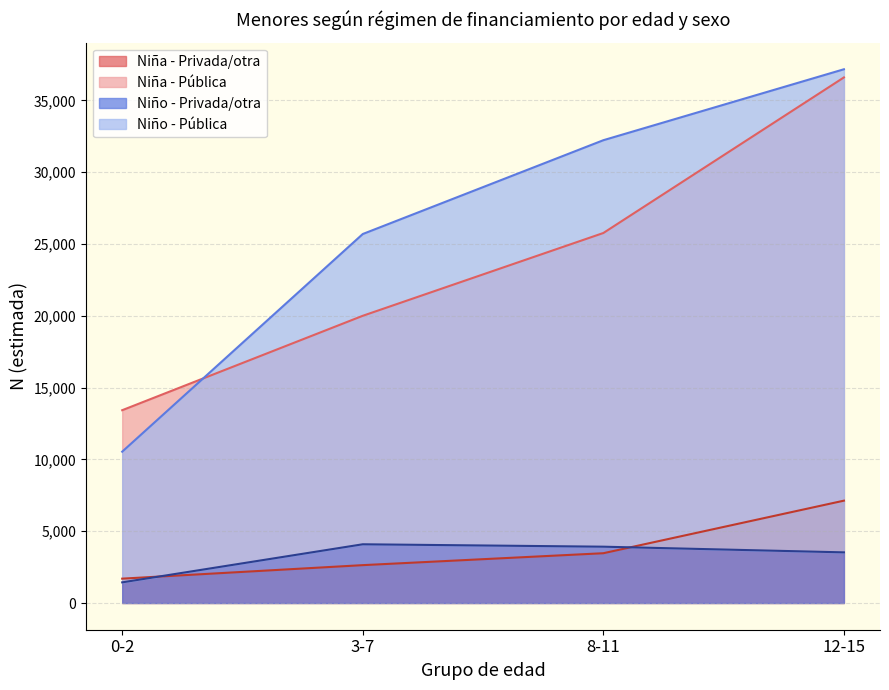

Is the value of Niña N (estimada) at 0-2 greater than the value of Niño N (estimada) at 0-2?

Yes